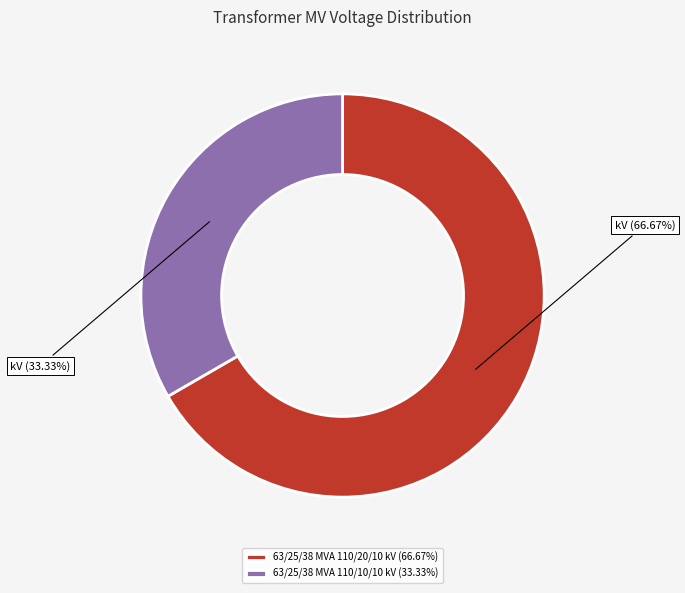

How many slices are in this pie chart?

2